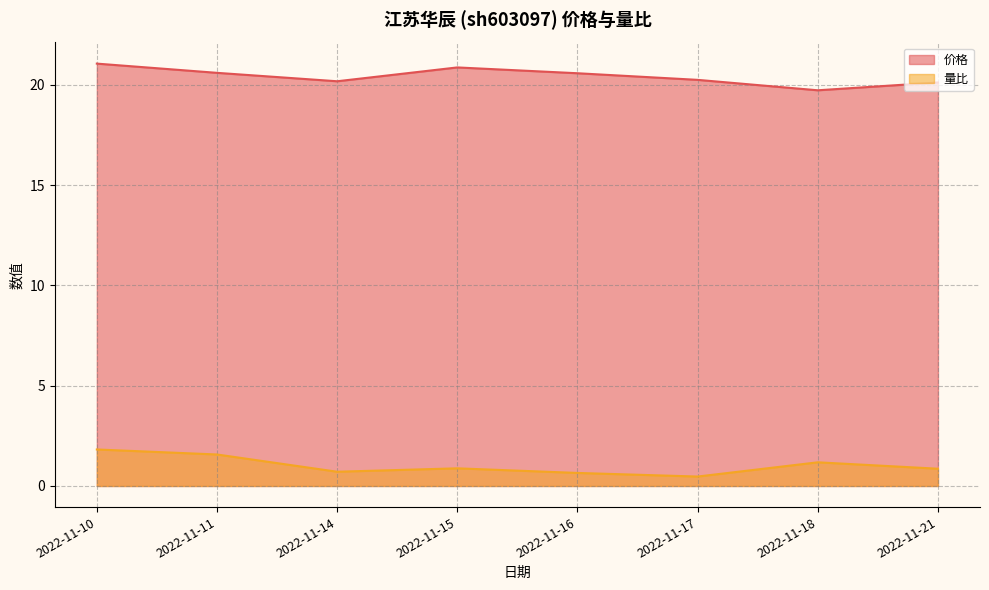

Reading left to right, list all the values displayed in this chart.

价格: 21.1	20.6	20.2	20.9	20.6	20.2	19.7	20.1
量比: 1.8	1.6	0.7	0.9	0.7	0.5	1.2	0.9